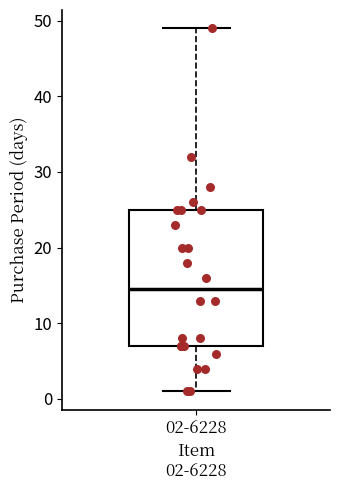

Read this box plot against the y-axis: the position of the median line, the range covered by the box, and the ends of both whiskers. The values are not printed on the chart, so give them approximately, as read against the axis.

median 15, box 7 to 25, whiskers 1 to 49